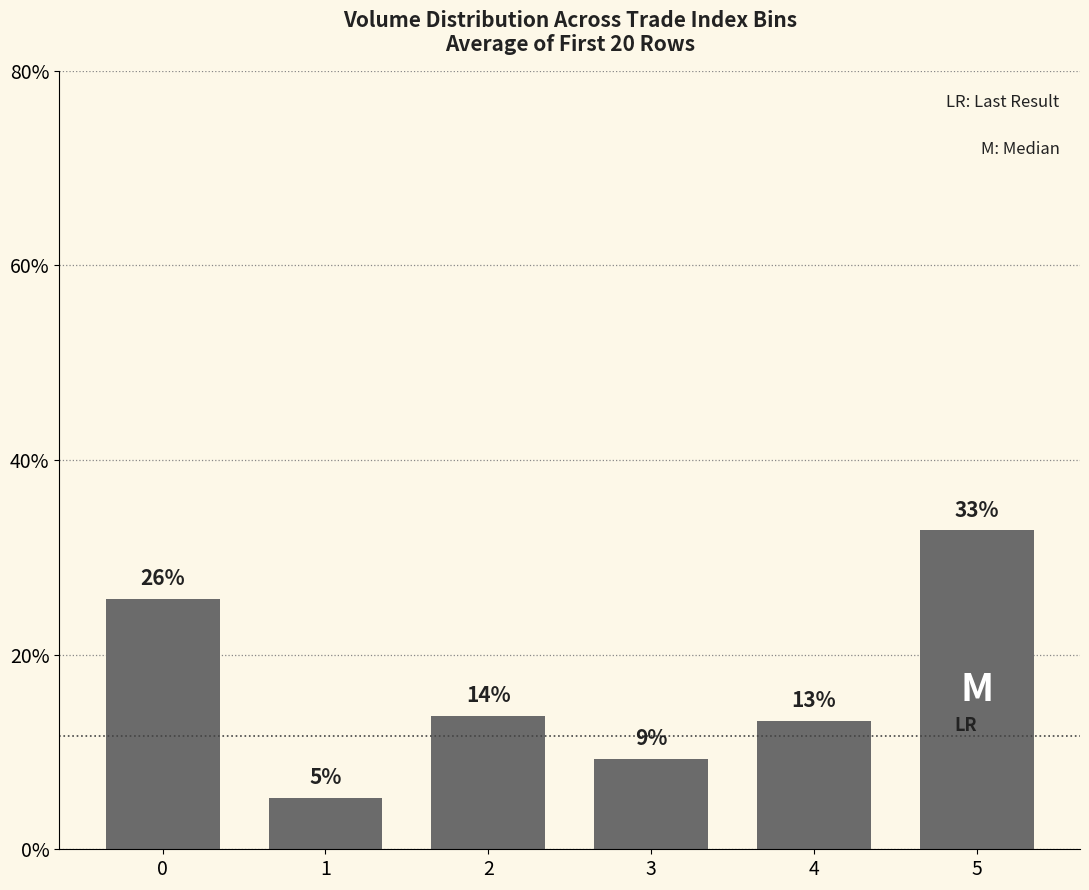

Reading left to right, what are all the values shown in this chart?

0.3	0.1	0.1	0.1	0.1	0.3